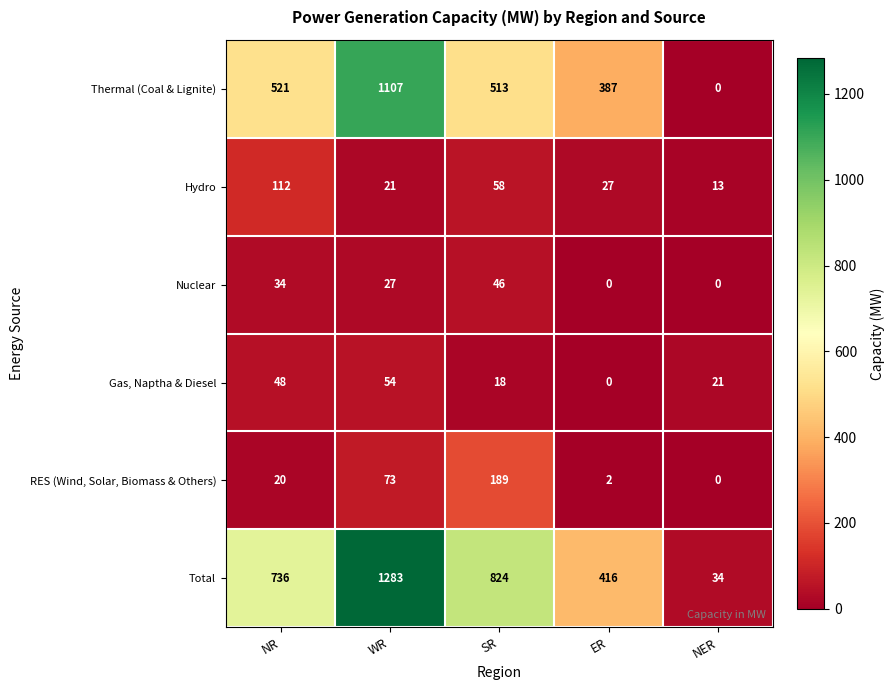

What is the total value across all series at NR?

1471